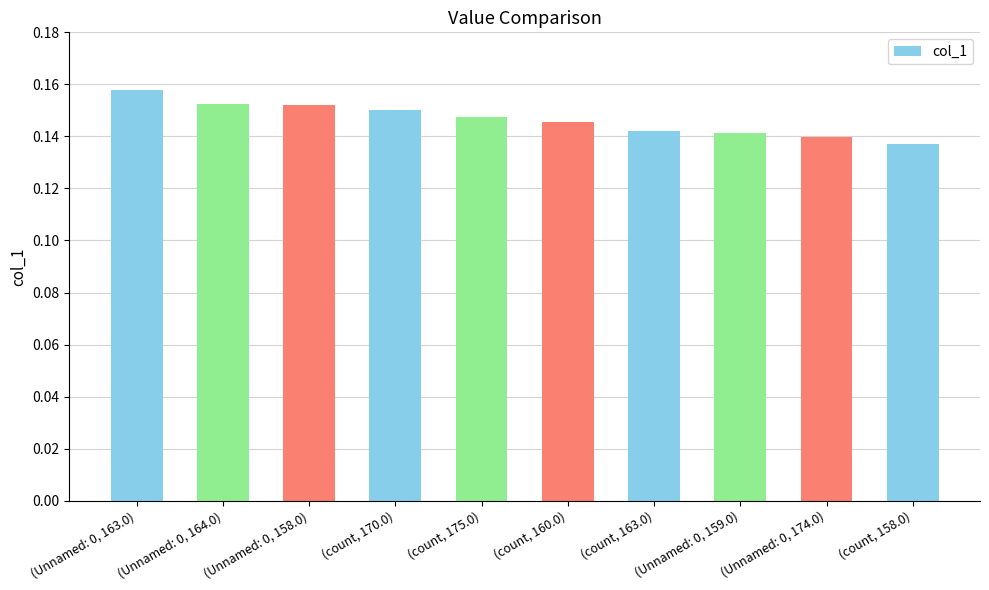

What is the label of the 9th bar from the right?

(Unnamed: 0, 164.0)